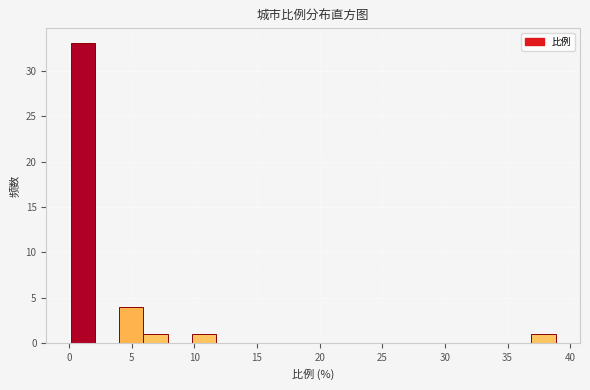

Around what value on the x-axis is the tallest bar? Give the approximate position of its centre, as read against the axis.

1.0